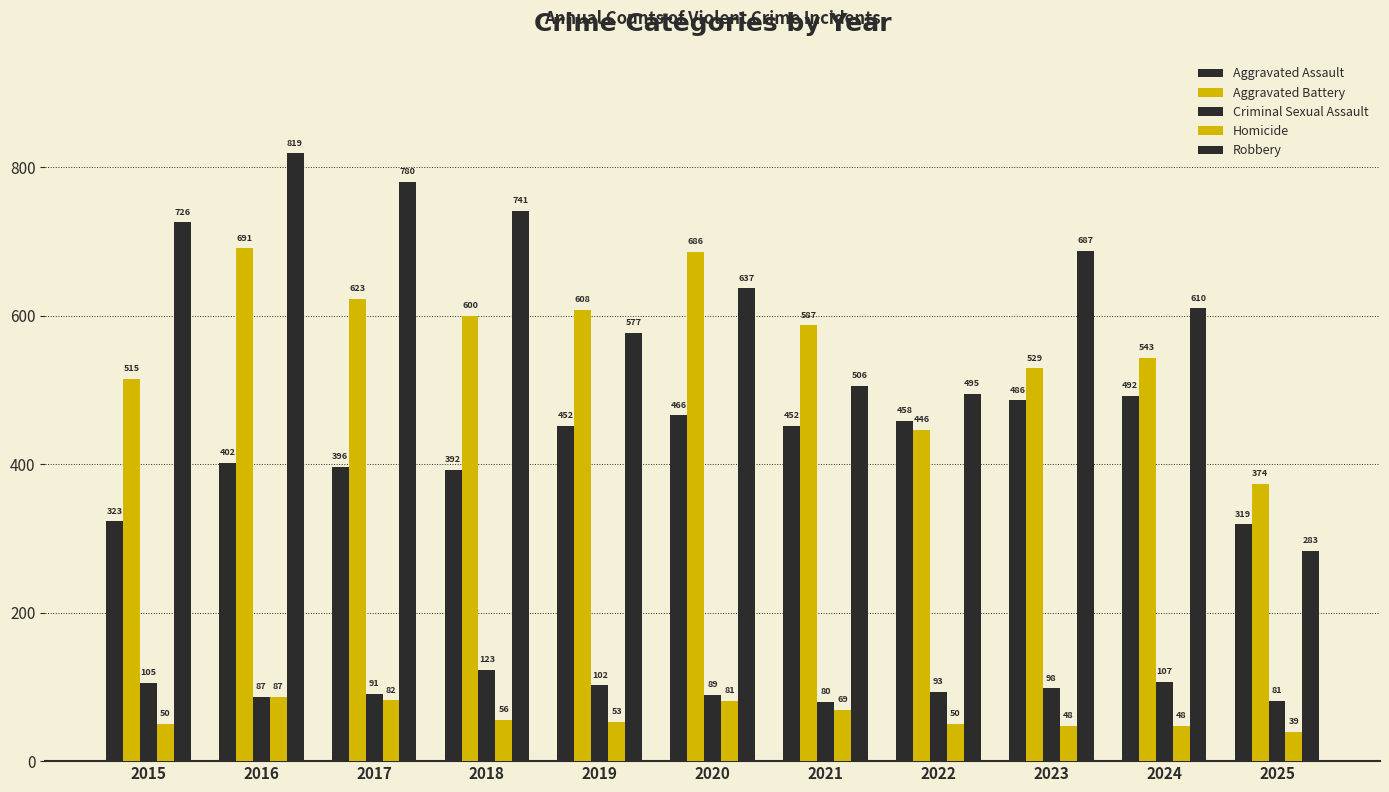

What is the value of the Aggravated Assault bar at the 1st from the left?

323